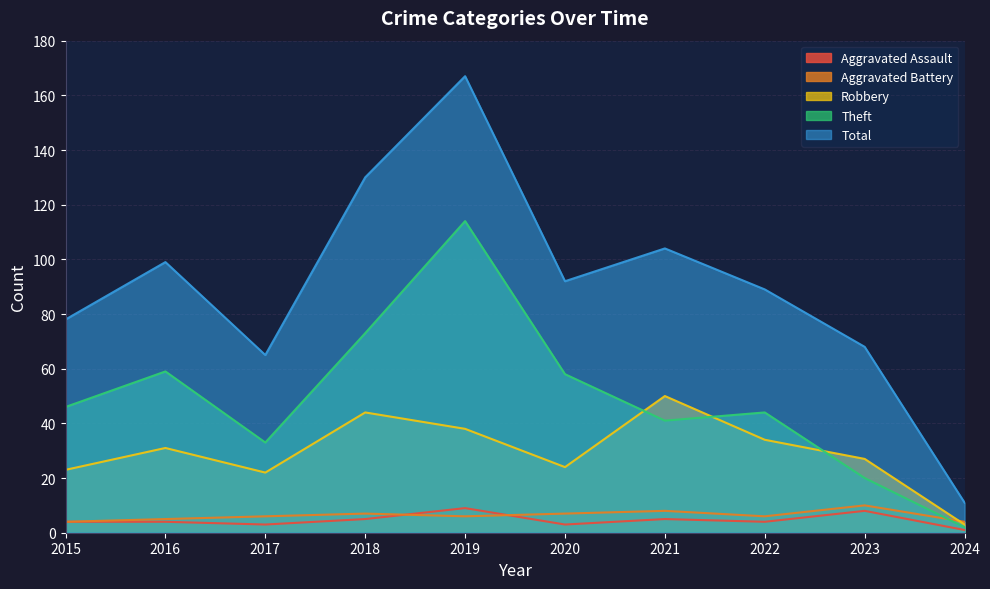

In Total, how many points are higher than both neighbors (excluding endpoints)?

3